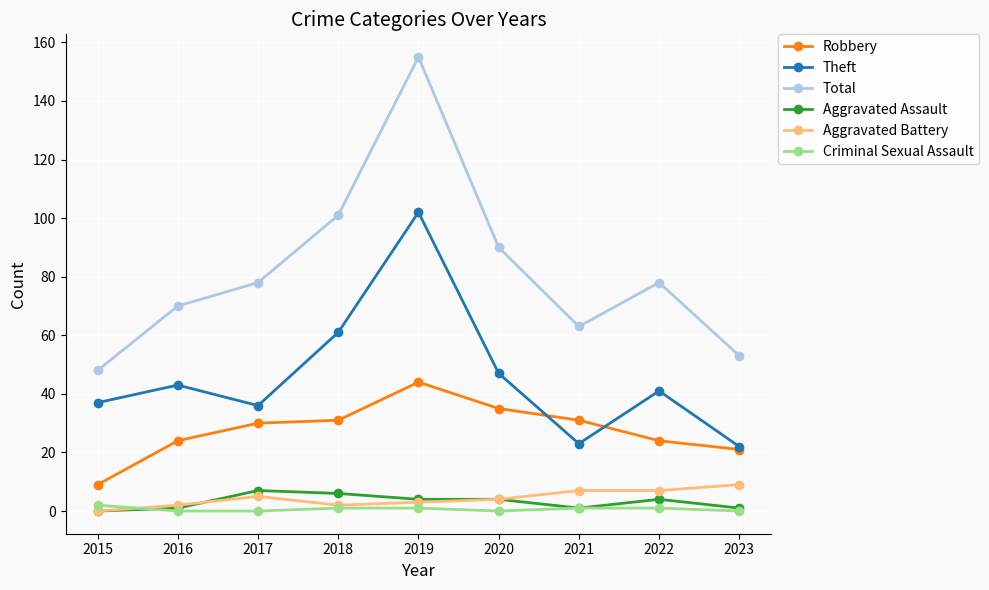

True or false: Criminal Sexual Assault and Total cross at least once.

False